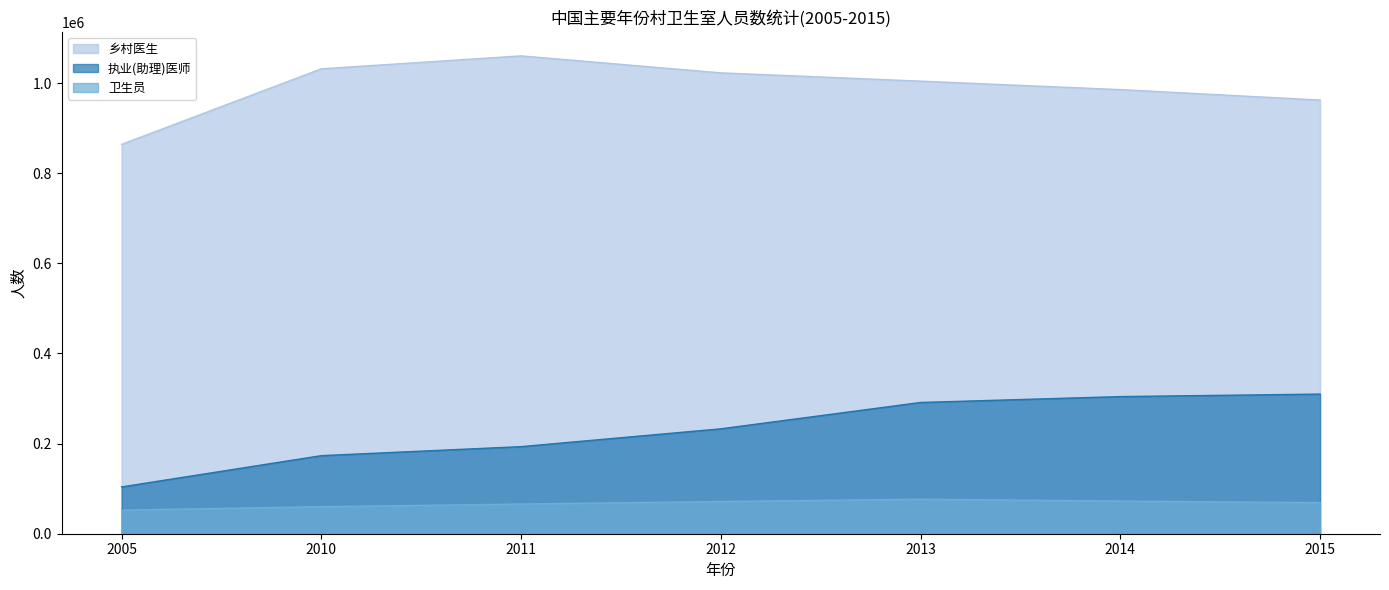

Does the chart display data point markers on the line(s)?

No